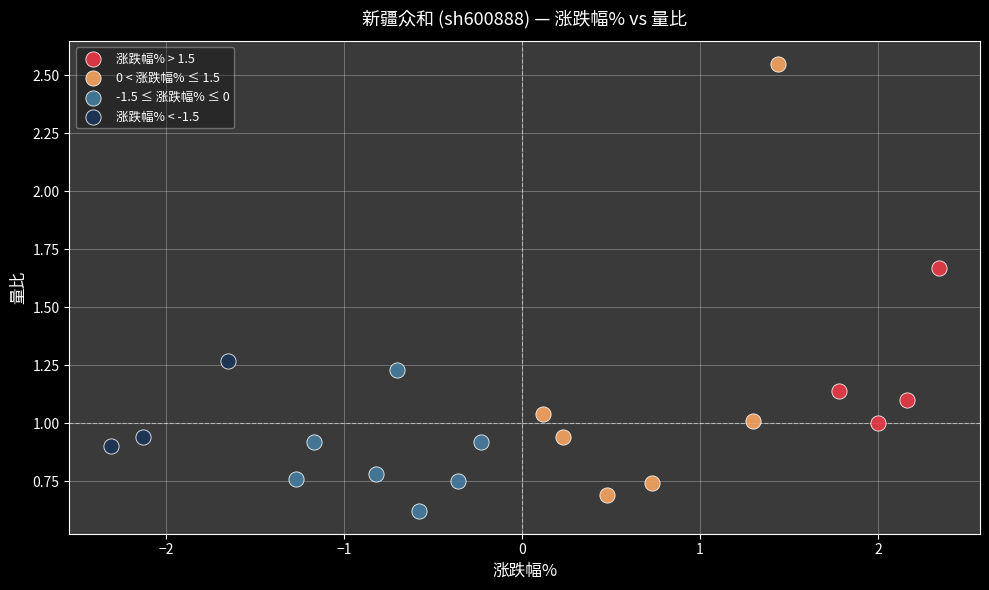

Which series reaches the maximum Y coordinate?

0 < 涨跌幅% ≤ 1.5